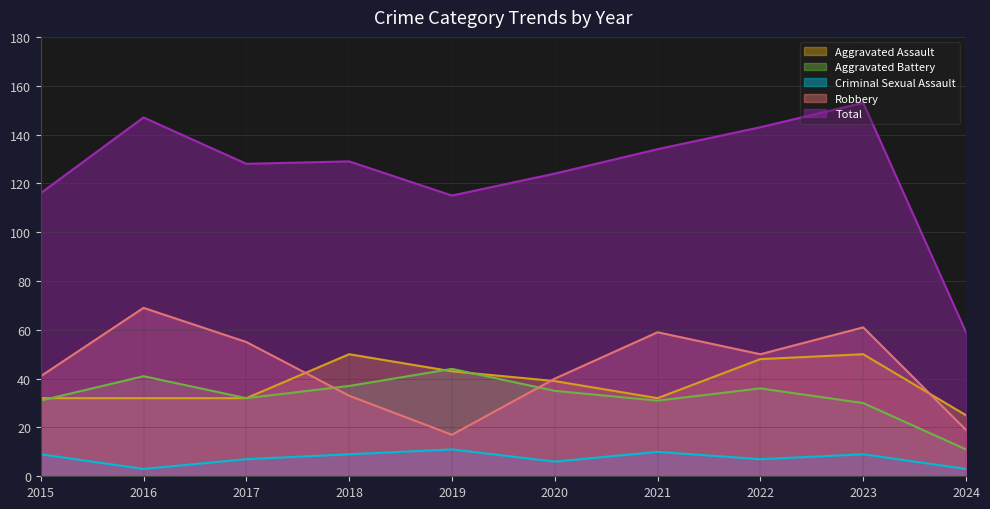

What are all the series names shown in the legend?

Aggravated Assault, Aggravated Battery, Criminal Sexual Assault, Robbery, Total